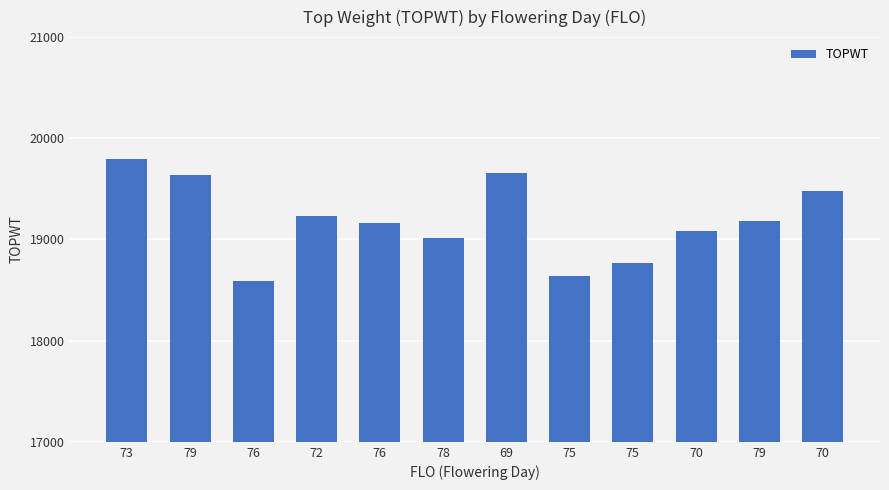

What is the minimum value shown in the chart?

18588